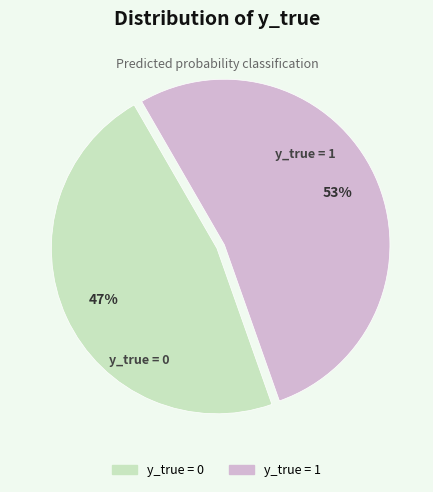

Do y_true = 0 and y_true = 1 together represent more than half of the pie?

Yes